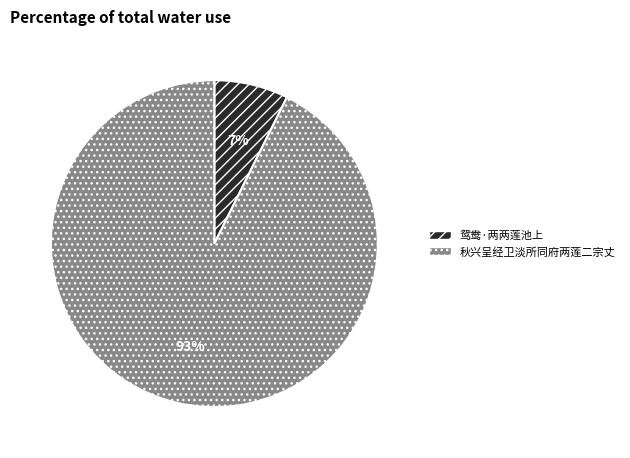

To the nearest percent, what is the combined percentage of 秋兴呈经卫淡所同府两莲二宗丈 and 鸳鸯·两两莲池上?

100%